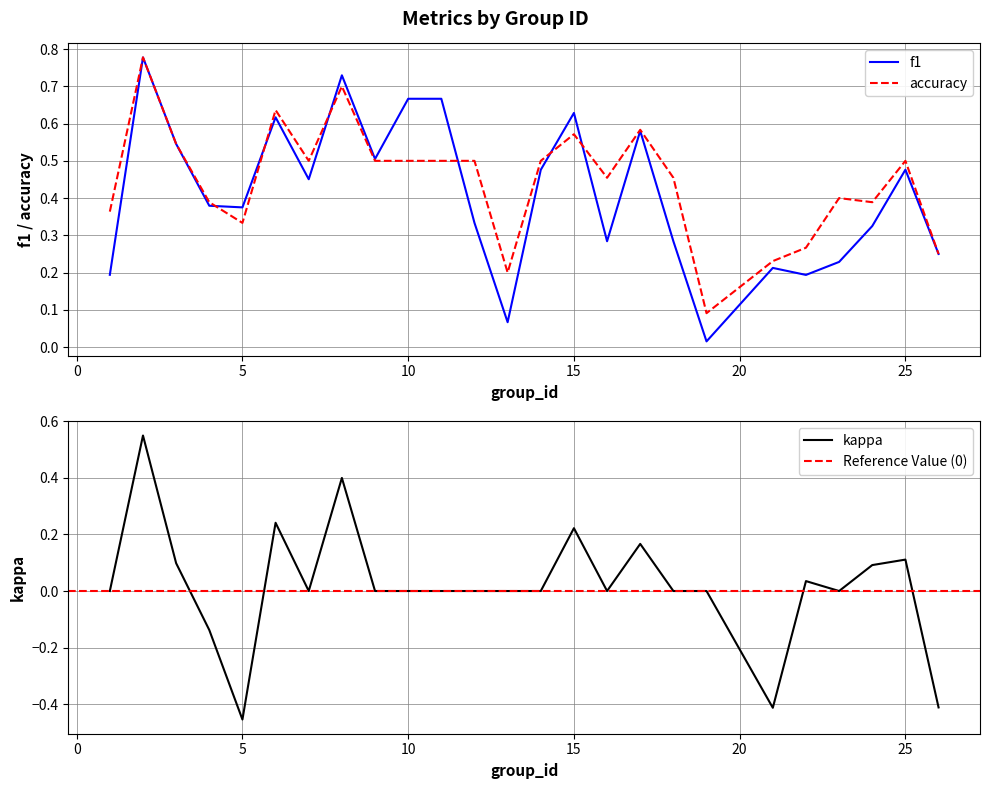

Which series has the largest range (max minus min)?

kappa